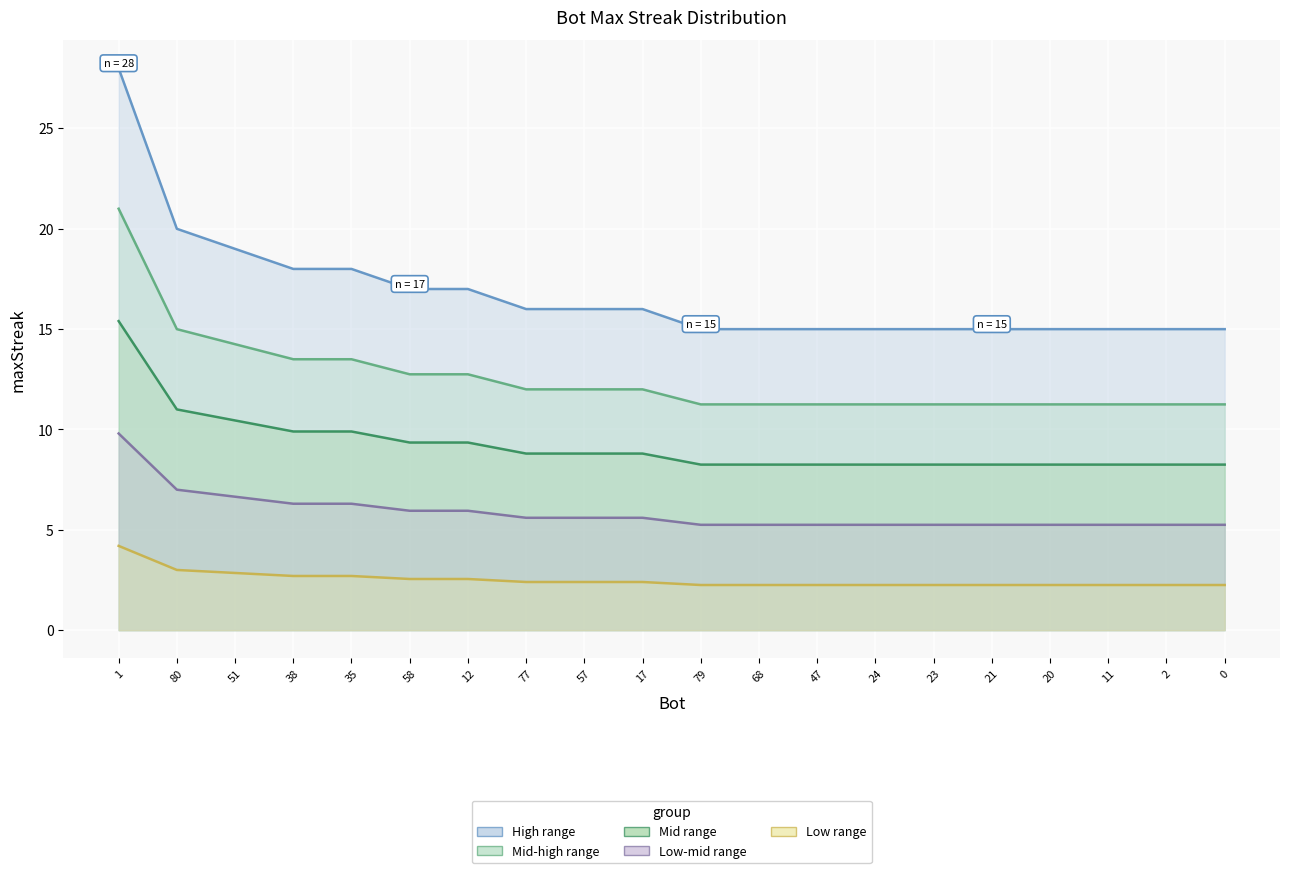

What is the label of the 18th point from the right?

51